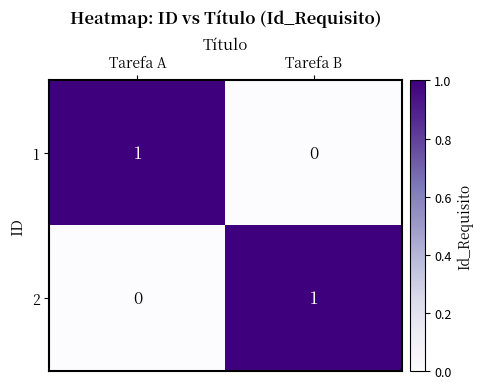

Count the number of categories in the chart.

2